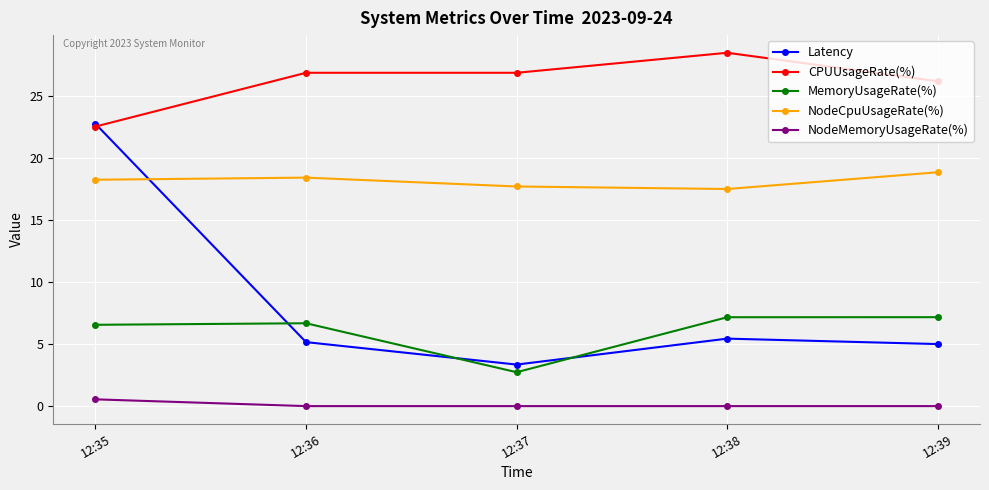

How many distinct data groups are displayed?

5